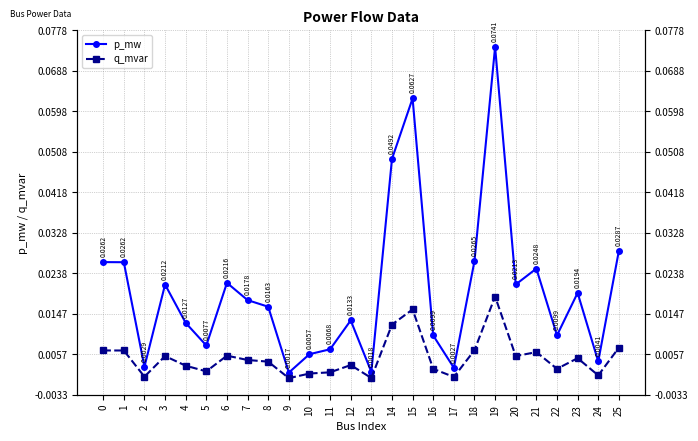

What is the difference between the second highest and minimum values in the p_mw series?

0.1